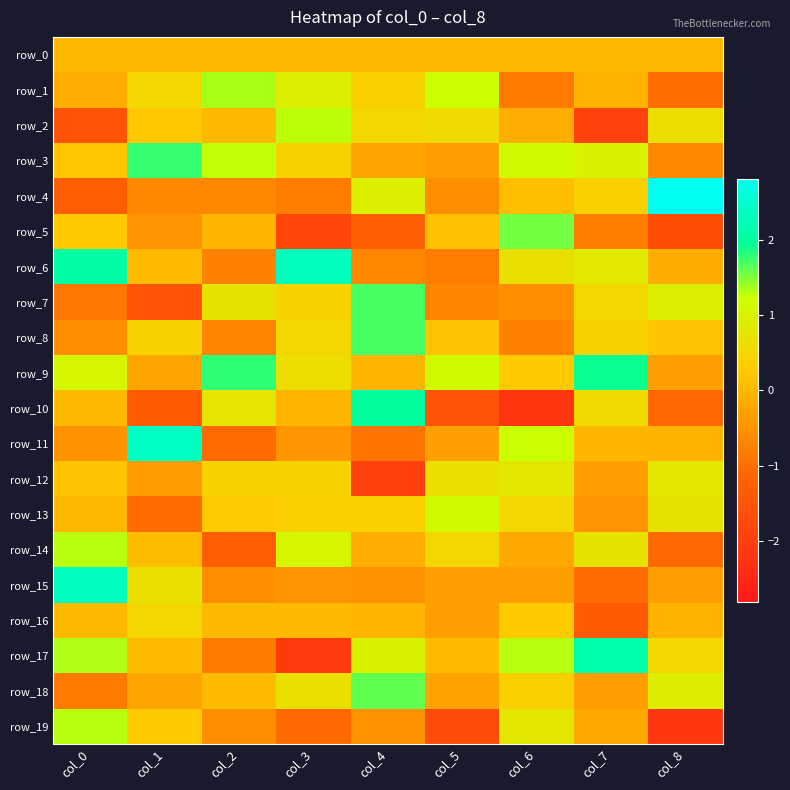

Which series has the largest range (max minus min)?

row_10